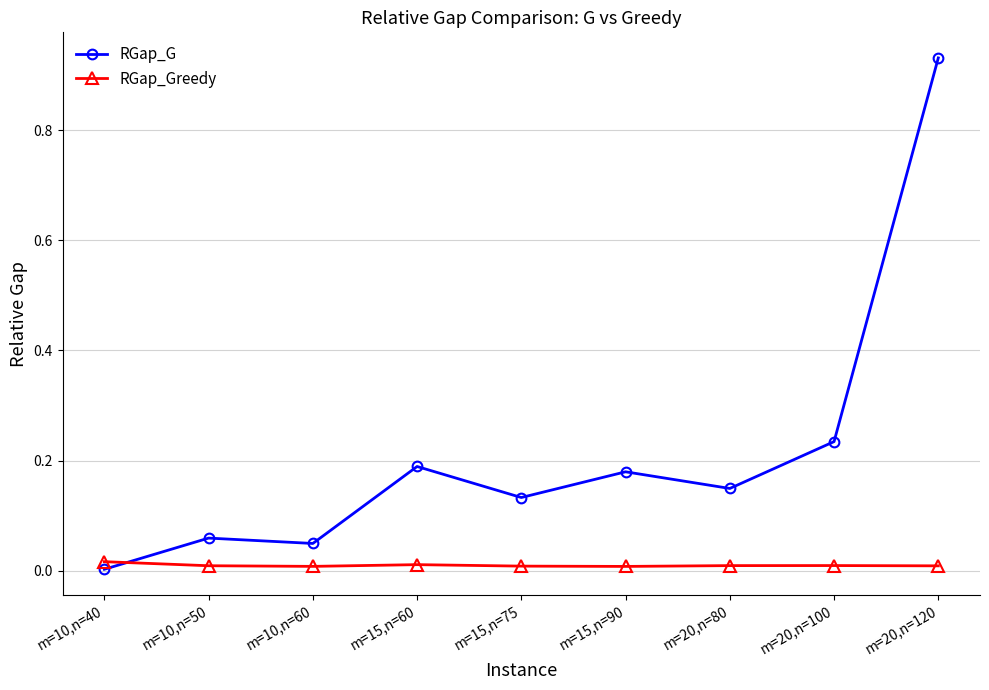

Which series has the widest spread of values?

RGap_G